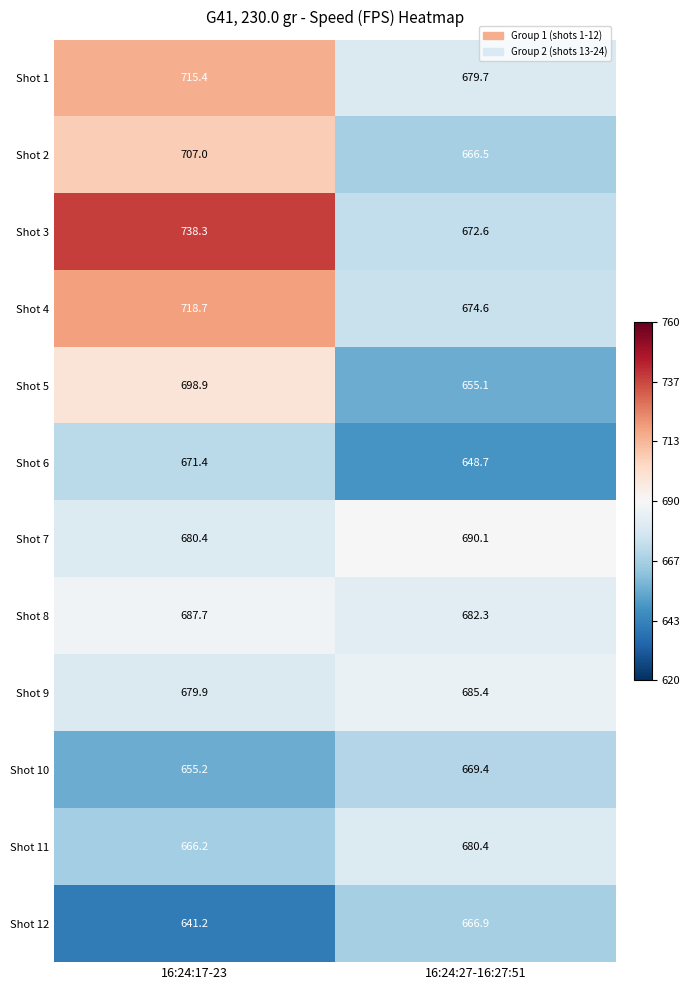

At which label does Shot 8 first exceed 687?

16:24:17-23